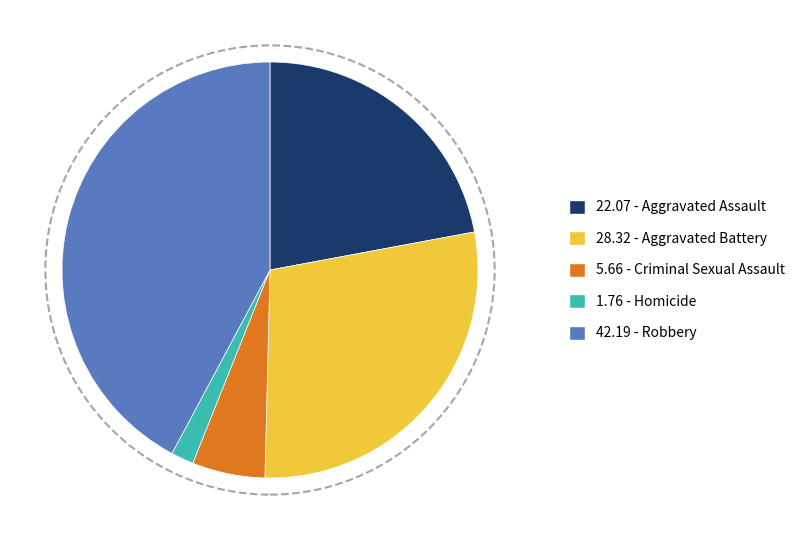

Does any single category account for the majority?

No